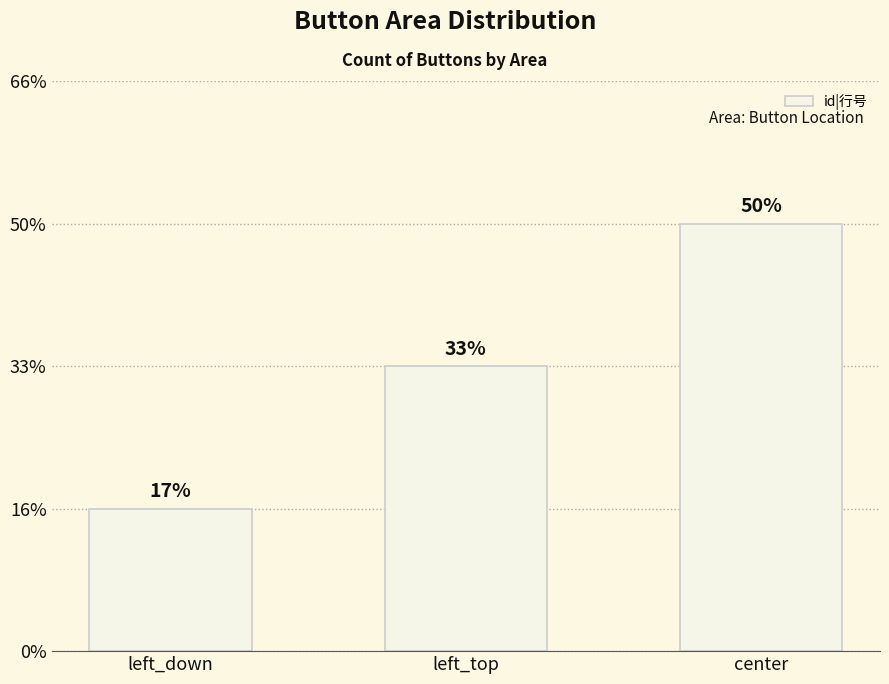

The value at center is 3. True or false?

True